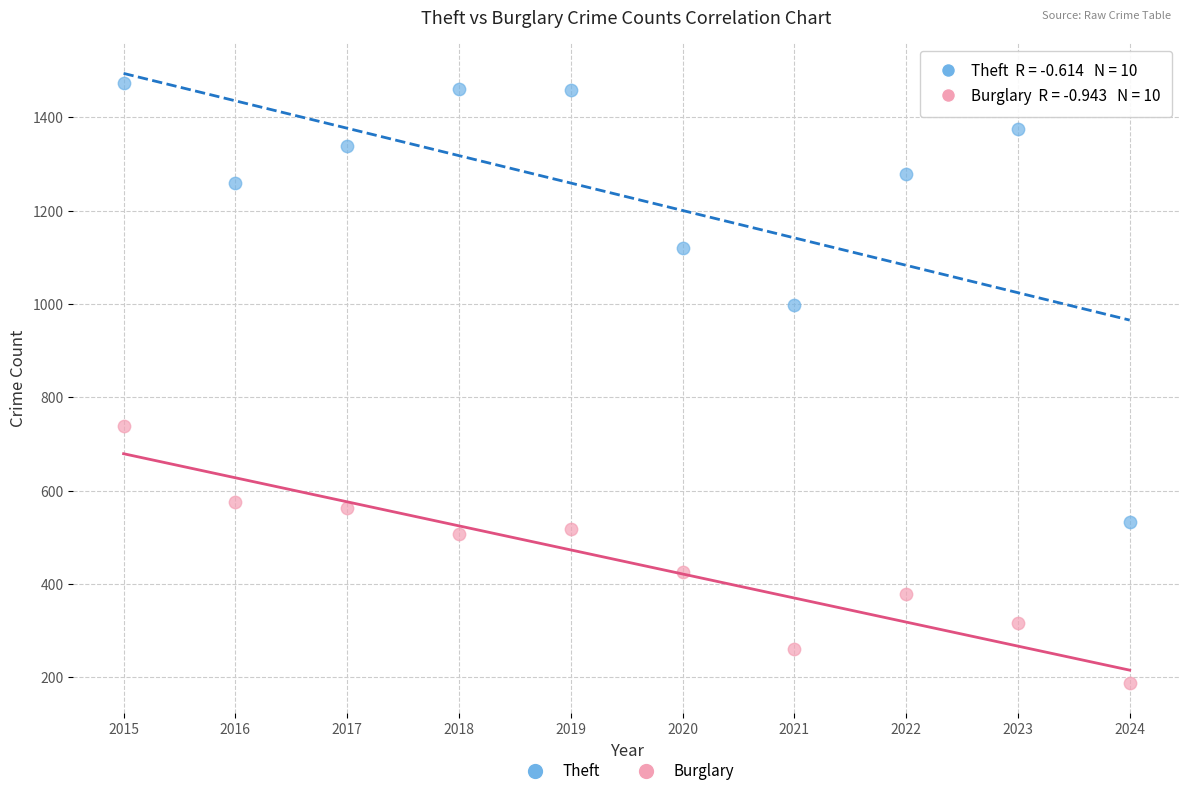

What is the X range (max minus min) for the scatter plot?

9